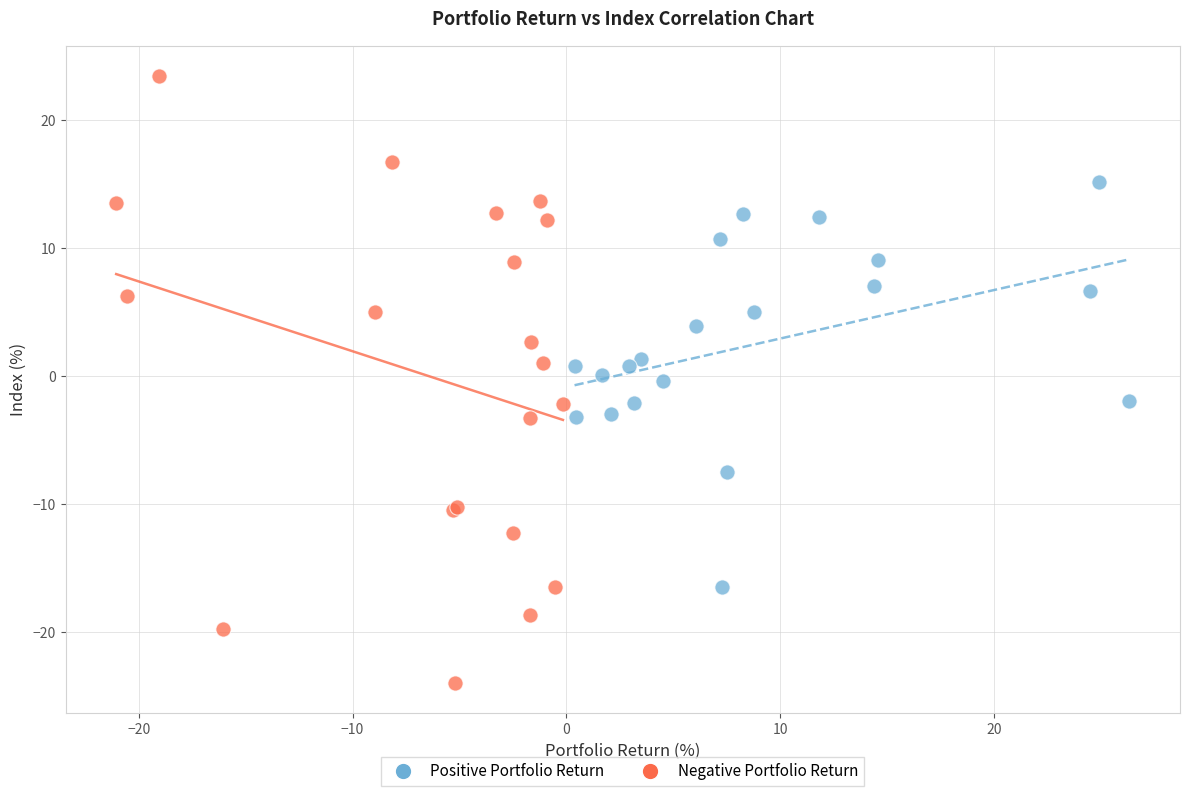

Which series contains the lowest Y value?

Negative Portfolio Return